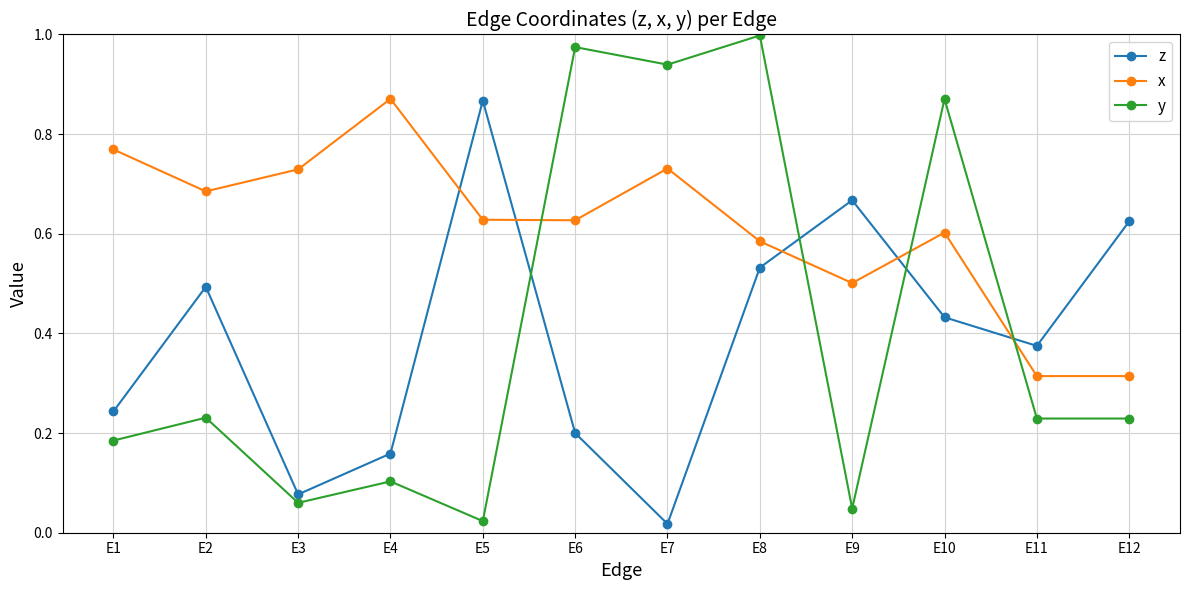

At which label does y reach its minimum?

E5